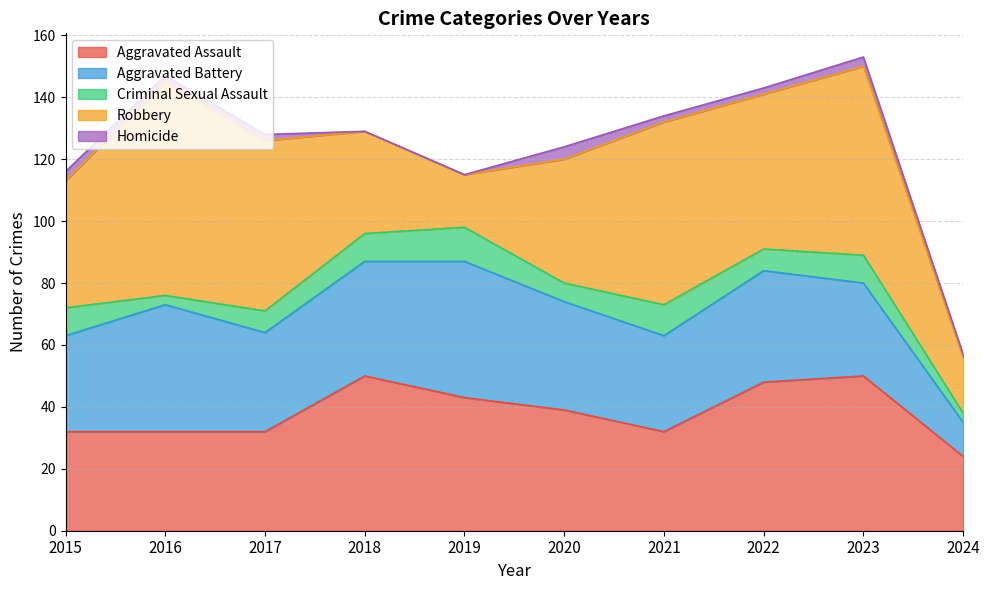

Between which two adjacent categories do Aggravated Battery and Aggravated Assault first intersect?

2015 and 2016